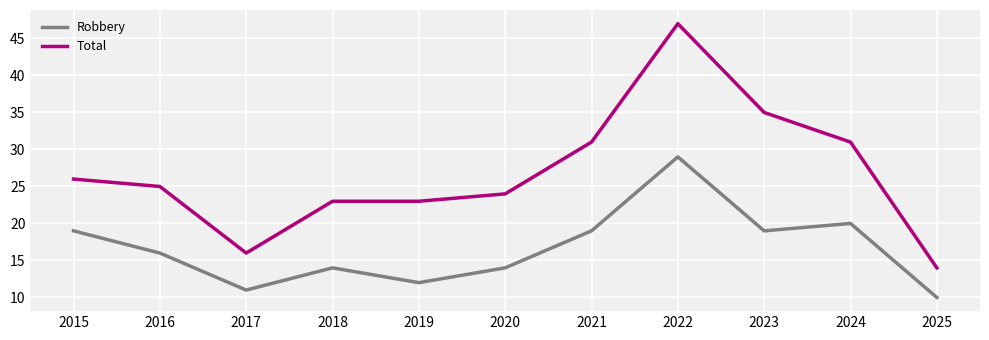

Does the chart have visible grid lines?

Yes